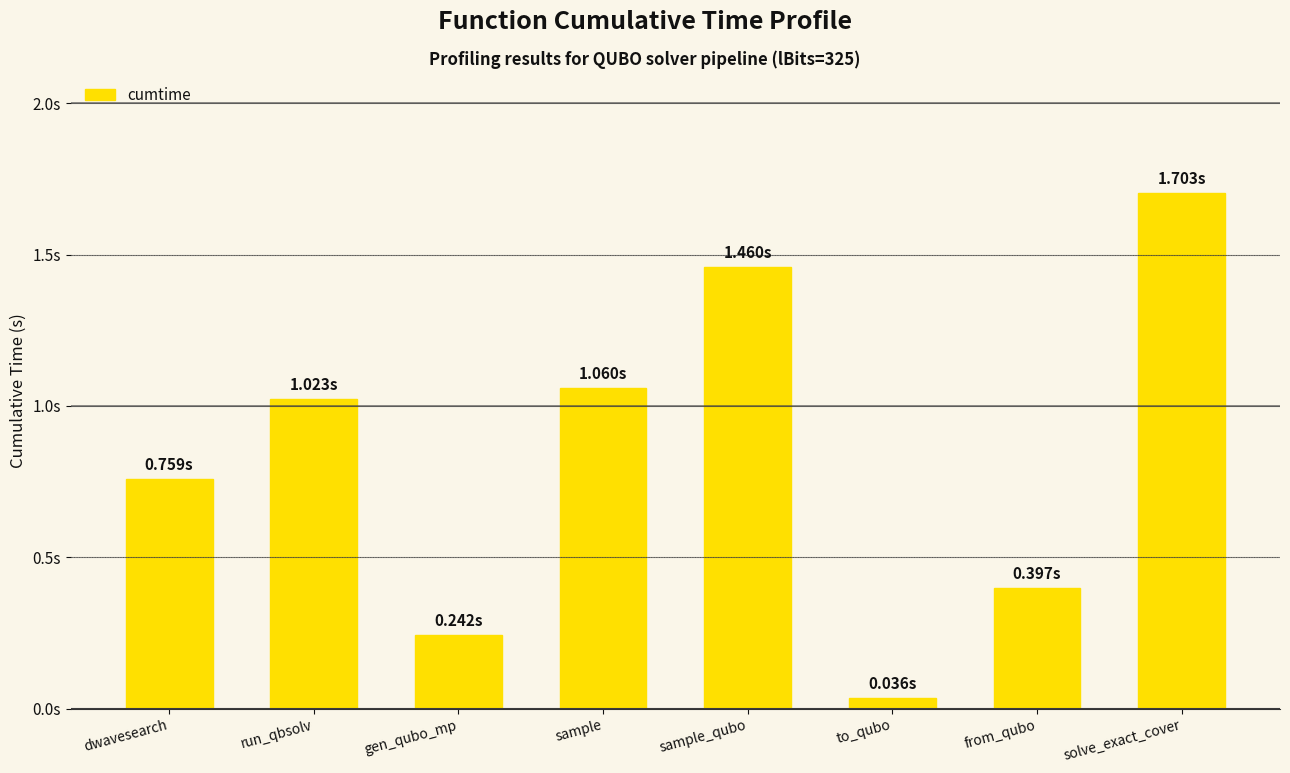

Are the bars horizontal?

No